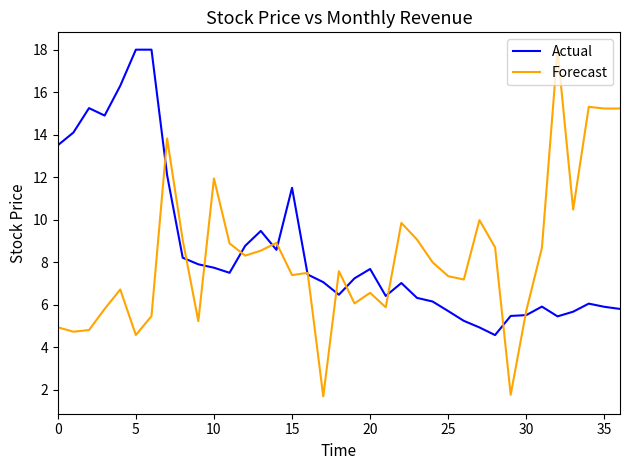

How many lines are shown in the chart?

2